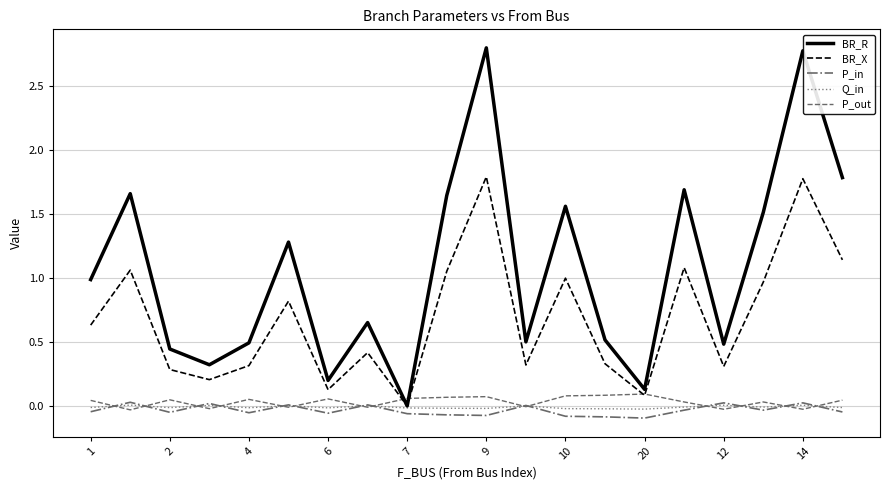

True or false: BR_X has more than 1 points higher than both neighbors.

True